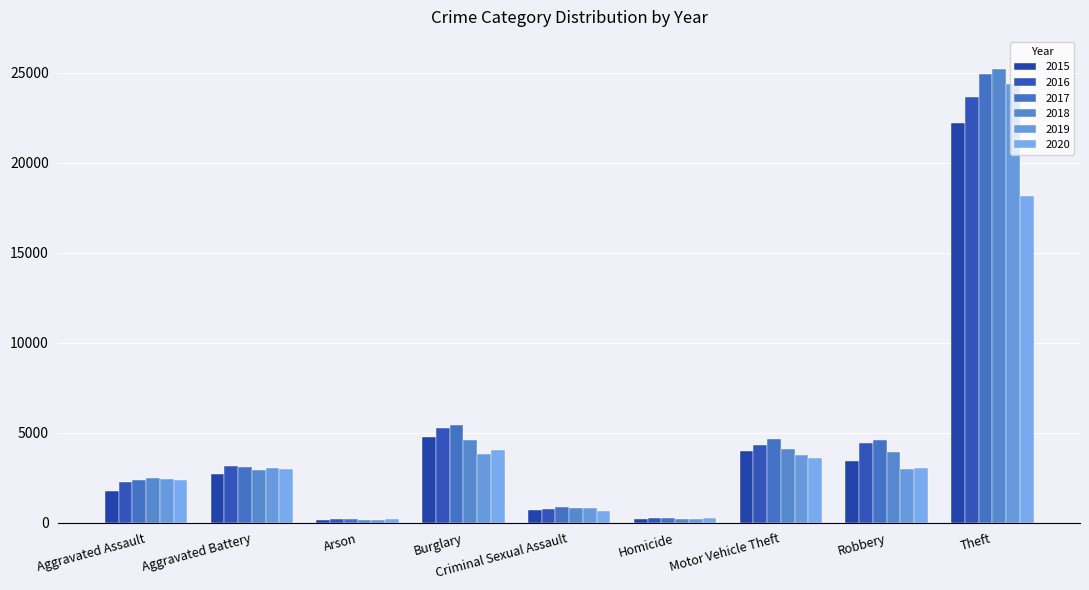

How many data points does each series have?

9